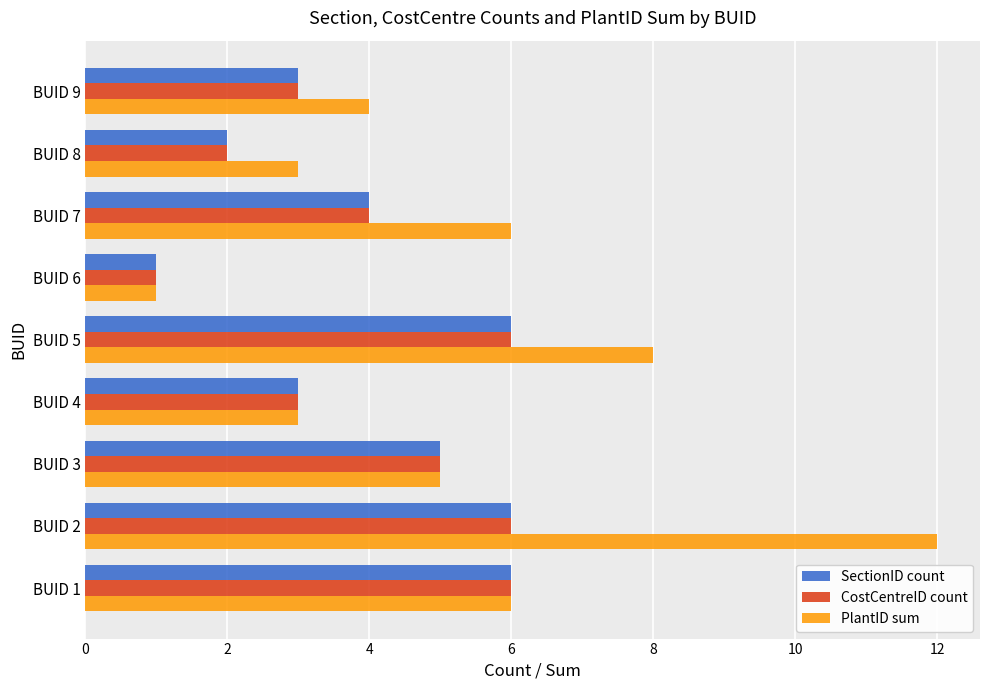

Is the value of SectionID count at BUID 1 greater than the value of PlantID sum at BUID 8?

Yes